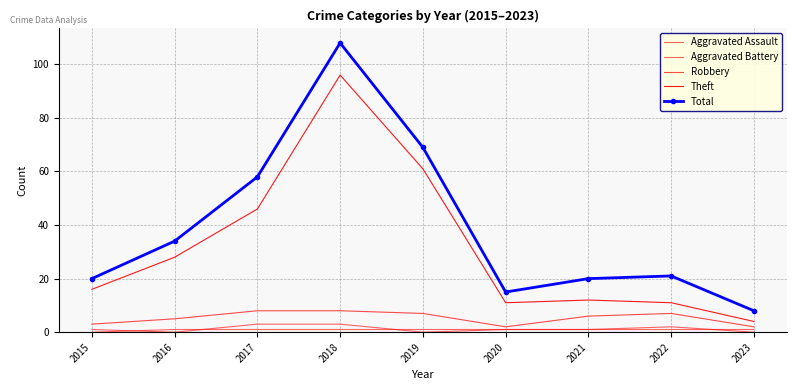

What is the difference between the highest and lowest values at 2022?

20